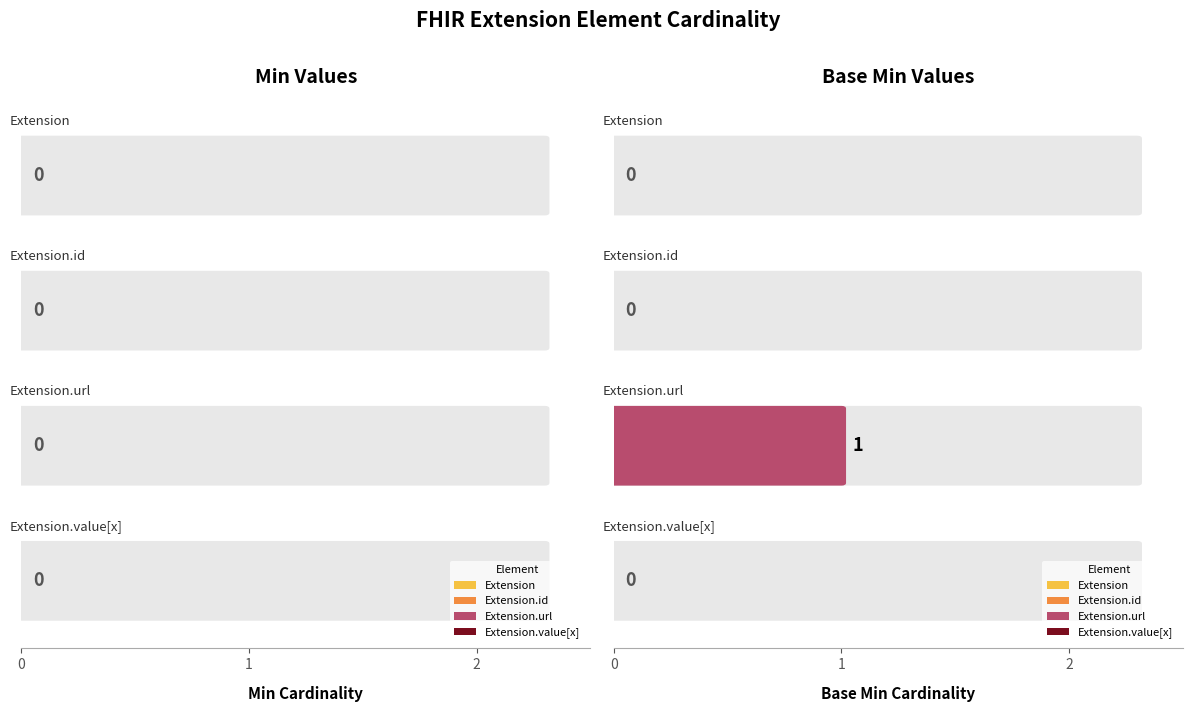

Which series has the largest total across all categories?

Base Min